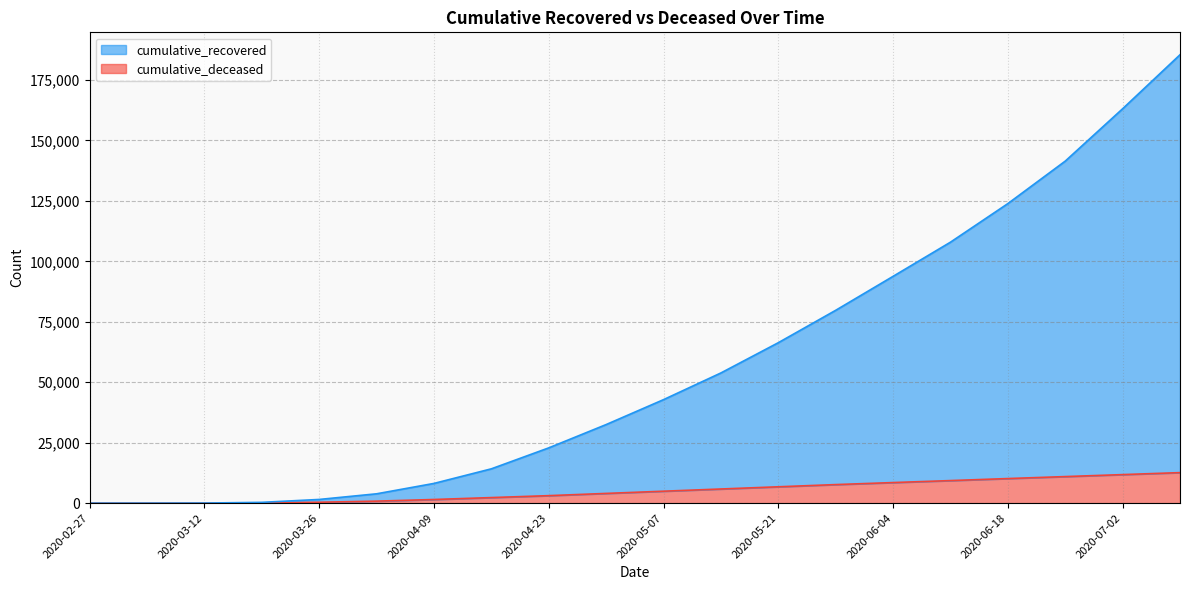

List the labels in order of cumulative_recovered value, smallest first.

2020-02-27, 2020-03-05, 2020-03-12, 2020-03-19, 2020-03-26, 2020-04-02, 2020-04-09, 2020-04-16, 2020-04-23, 2020-04-30, 2020-05-07, 2020-05-14, 2020-05-21, 2020-05-28, 2020-06-04, 2020-06-11, 2020-06-18, 2020-06-25, 2020-07-02, 2020-07-09